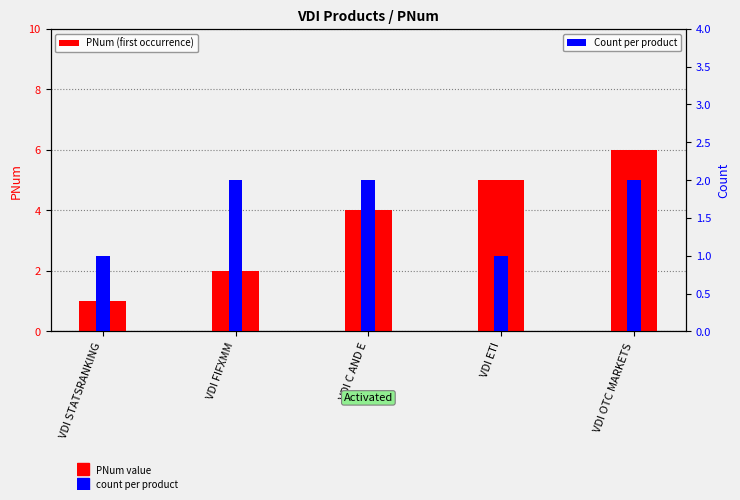

Is it true that PNum (first occurrence) equals 10 at VDI OTC MARKETS?

False